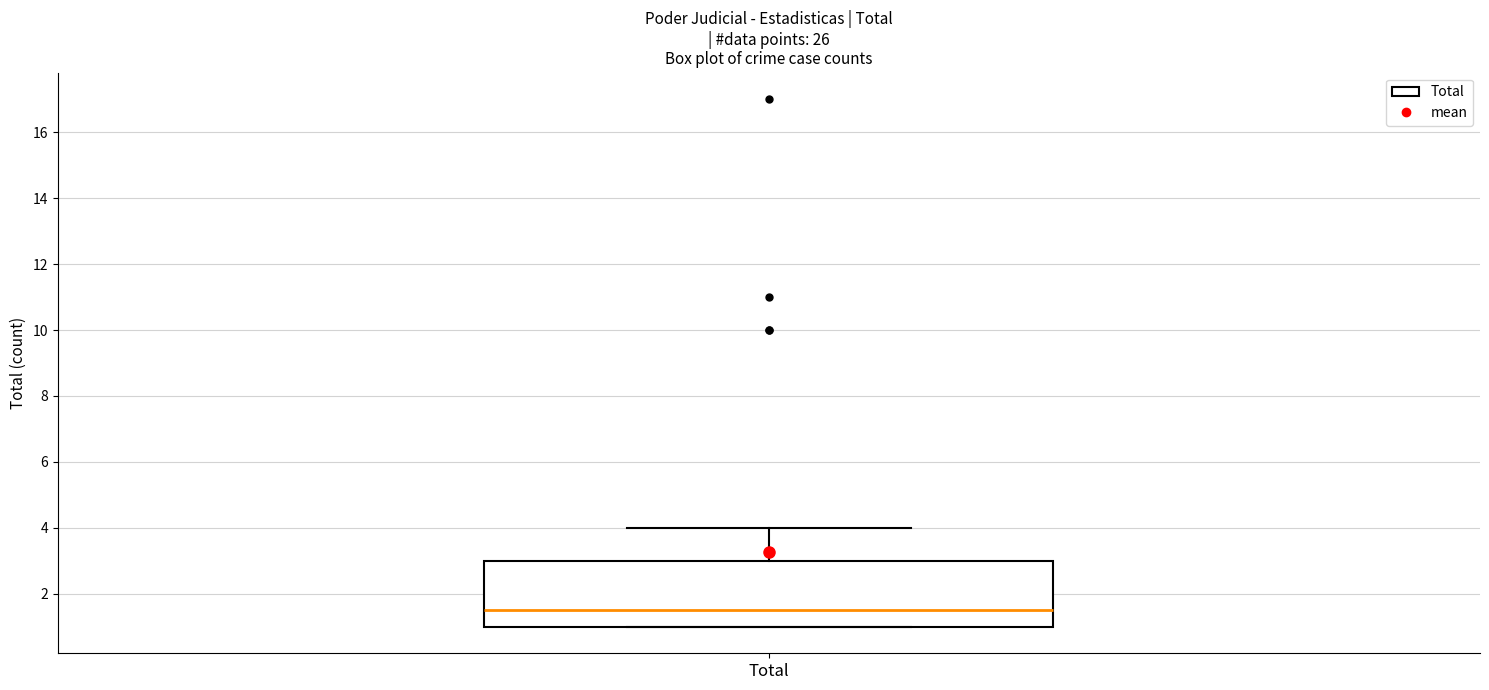

Read this box plot against the y-axis: the position of the median line, the range covered by the box, and the ends of both whiskers. The values are not printed on the chart, so give them approximately, as read against the axis.

median 1.6, box 1.0 to 3.0, whiskers 1.0 to 4.0